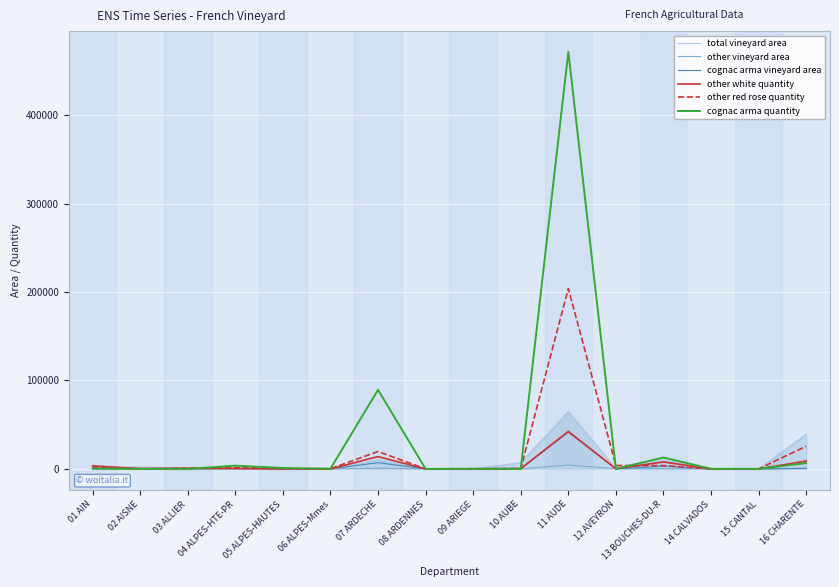

At which label does cognac arma vineyard area first exceed 44?

04 ALPES-HTE-PR